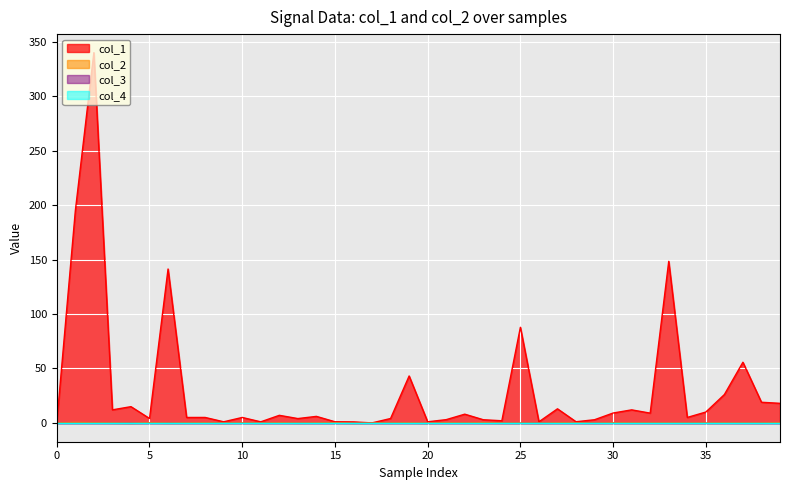

Reading left to right, list all the values displayed in this chart.

col_1: 0.0	194.7	340.0	12.0	14.9	4.1	141.3	5.0	5.0	1.0	5.0	1.0	7.0	4.0	6.0	1.0	0.9	0.0	4.0	43.1	1.0	3.0	8.0	2.9	2.0	87.8	1.0	12.9	1.1	2.9	9.1	12.0	9.0	148.4	5.0	10.0	26.0	55.7	19.0	18.0
col_2: 0.0	0.4	0.1	-0.0	-0.3	0.2	-0.2	-0.0	0.1	-0.1	0.0	-0.1	0.2	-0.1	0.1	0.2	-0.2	-0.0	-0.0	0.1	-0.2	0.2	-0.0	0.3	-0.1	-0.1	-0.2	0.1	0.0	-0.2	0.1	0.0	0.0	0.0	-0.1	-0.0	0.0	-0.0	-0.1	0.3